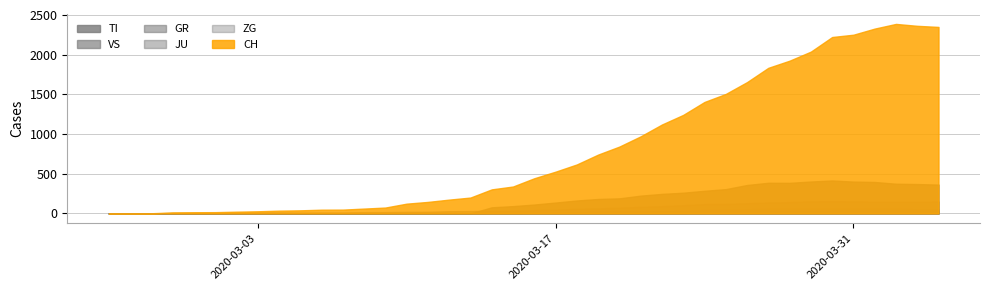

True or false: JU and CH cross at least once.

False